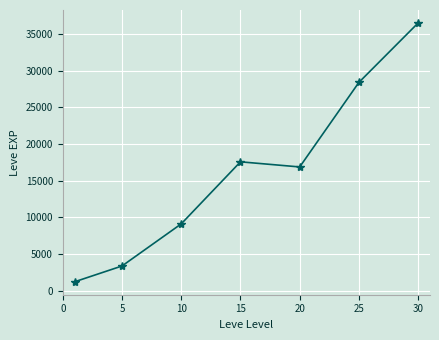

How many lines are shown in the chart?

1